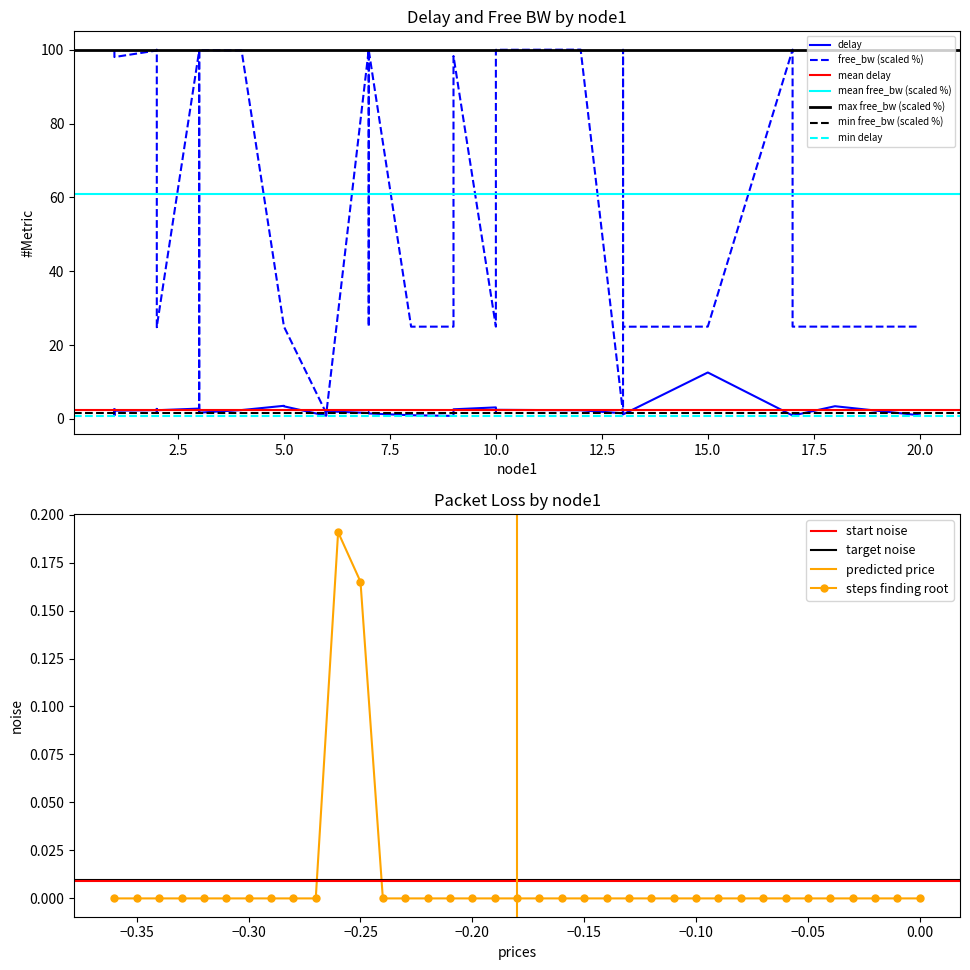

Where is free_bw_scaled nearest to the value 50?

20